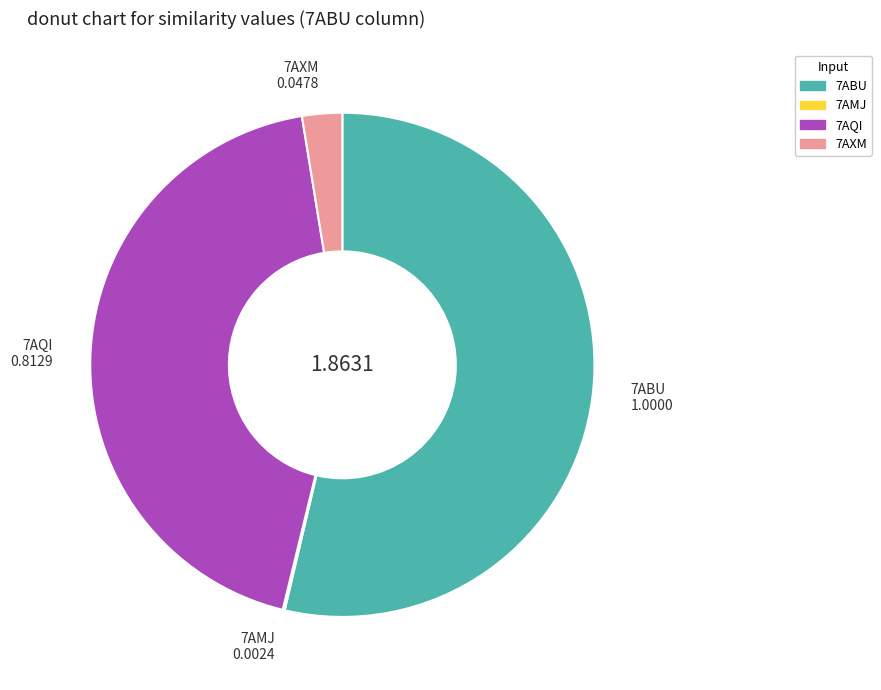

Between 7AQI and 7AXM, which is larger?

7AQI